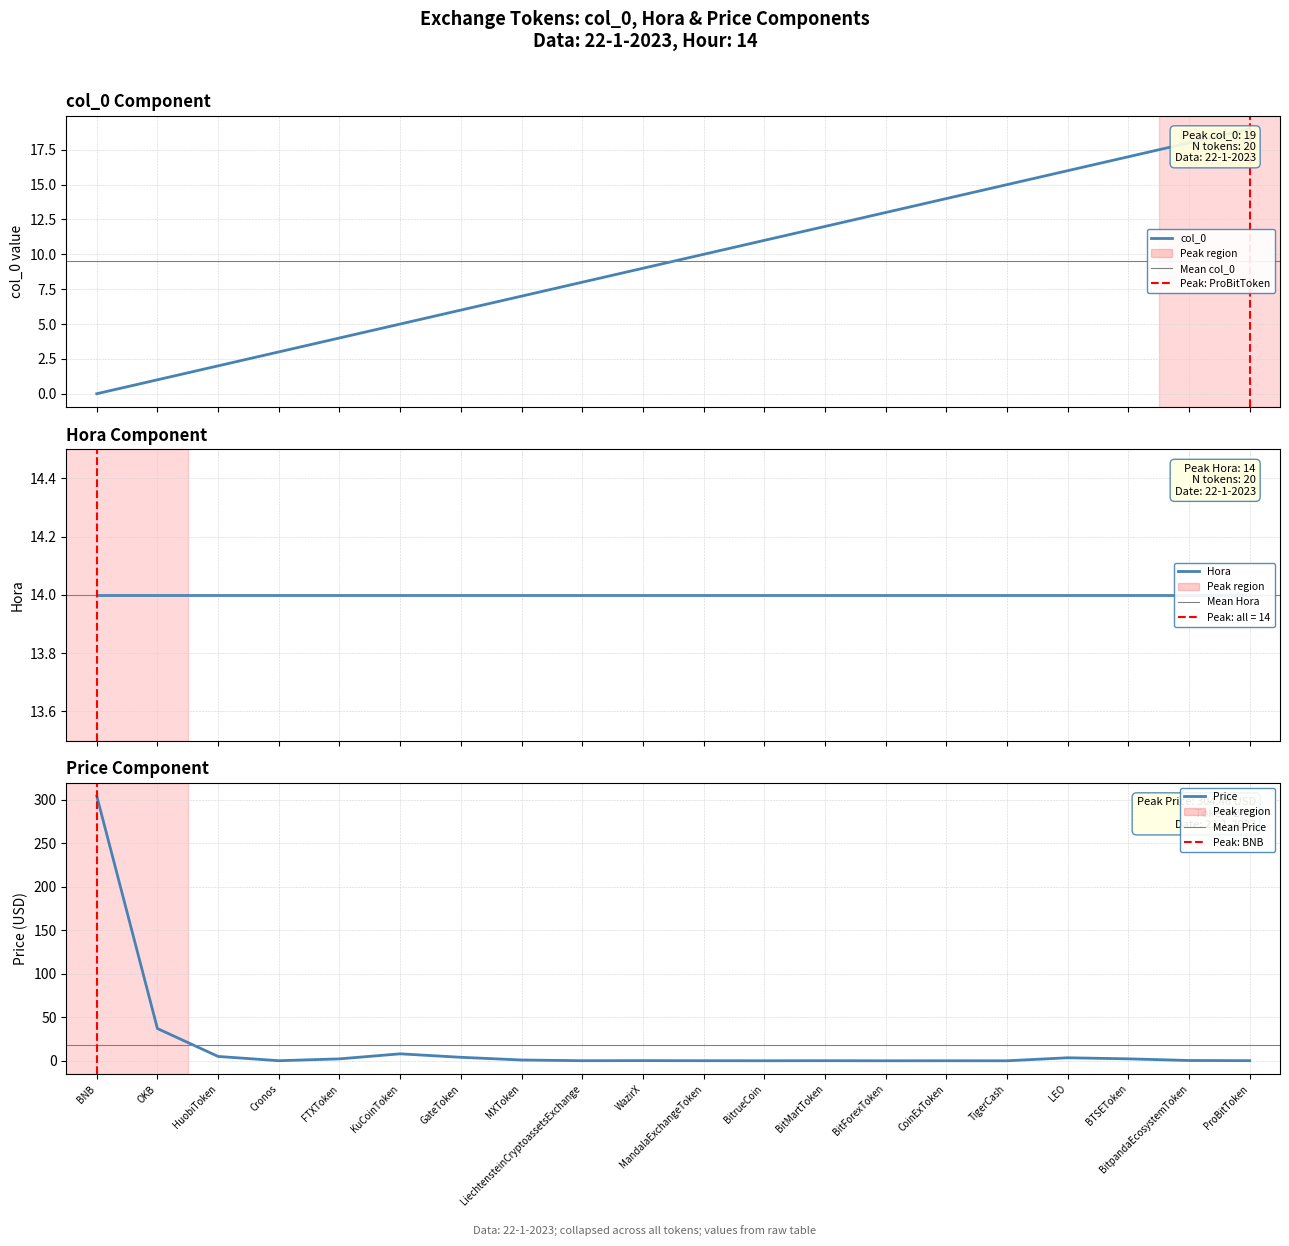

At which label is col_0 closest to 9?

WazirX